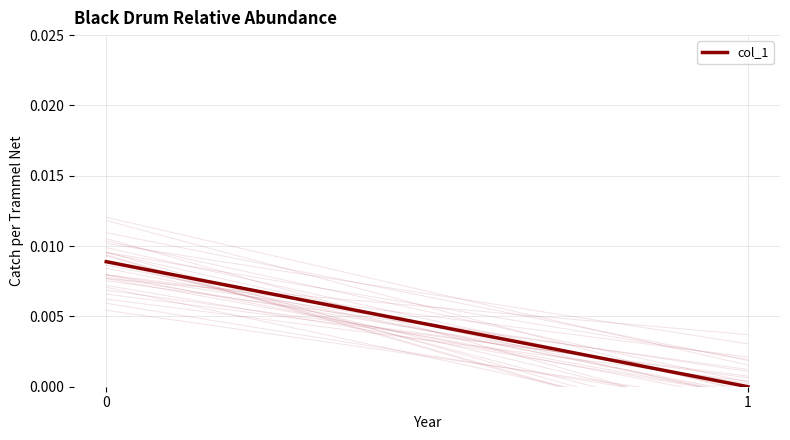

Rank the categories by value from lowest to highest.

1, 0